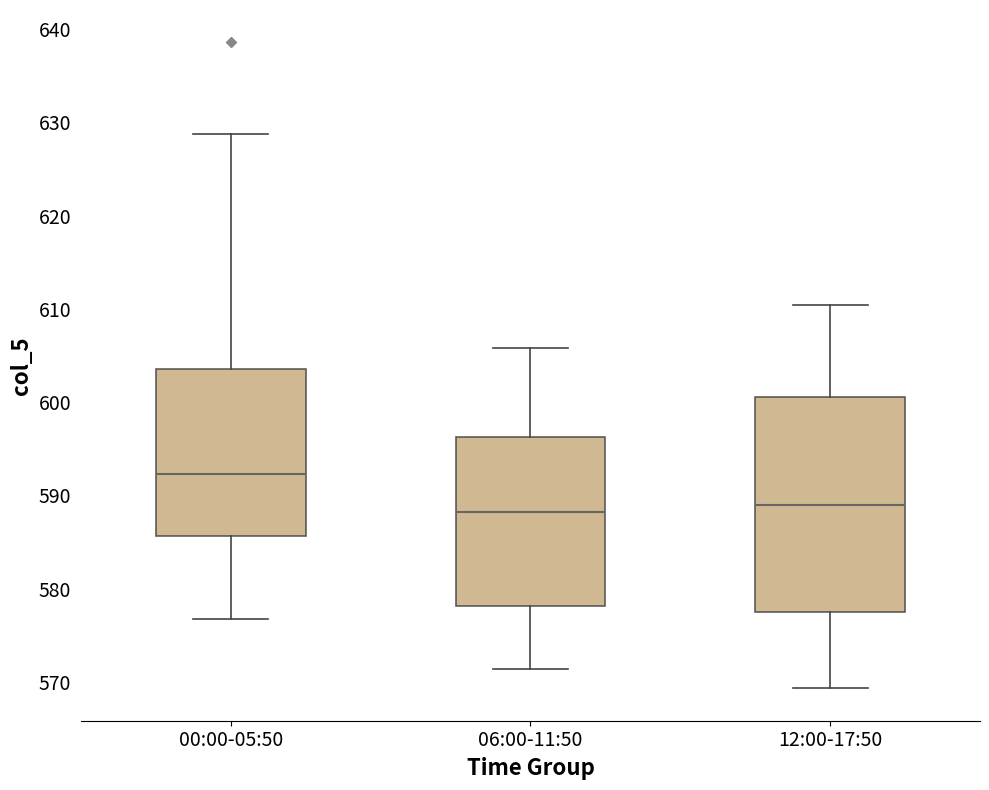

Reading left to right, transcribe this box plot: for each box, give where its median line is, the range the box spans, and where its two whiskers end, as read against the y-axis. The values are not printed on the chart, so give them approximately, as read against the axis.

00:00-05:50: median 592, box 586 to 604, whiskers 577 to 629
06:00-11:50: median 588, box 578 to 596, whiskers 571 to 606
12:00-17:50: median 589, box 578 to 601, whiskers 569 to 610